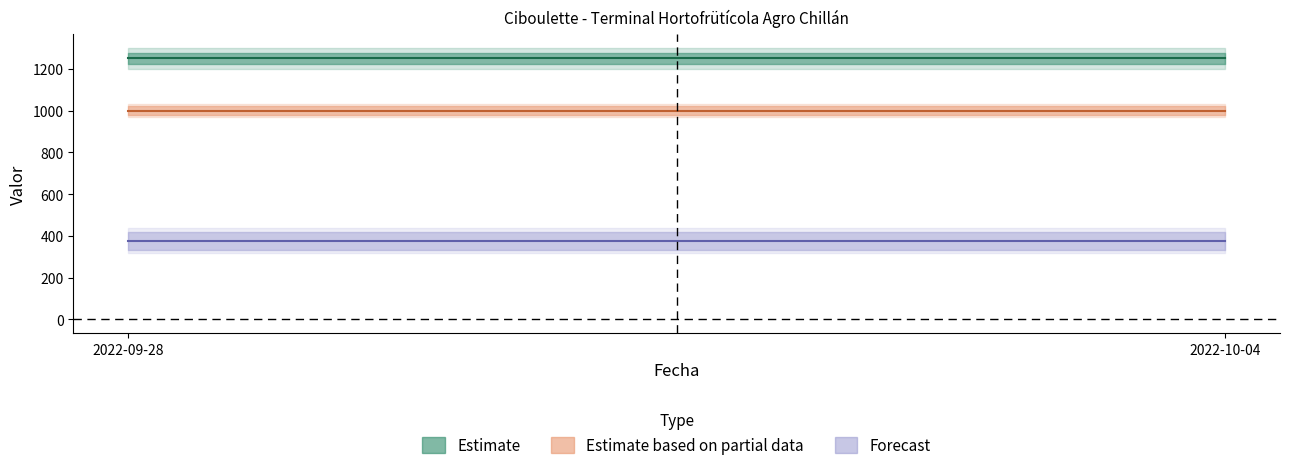

Count the number of categories in the chart.

2